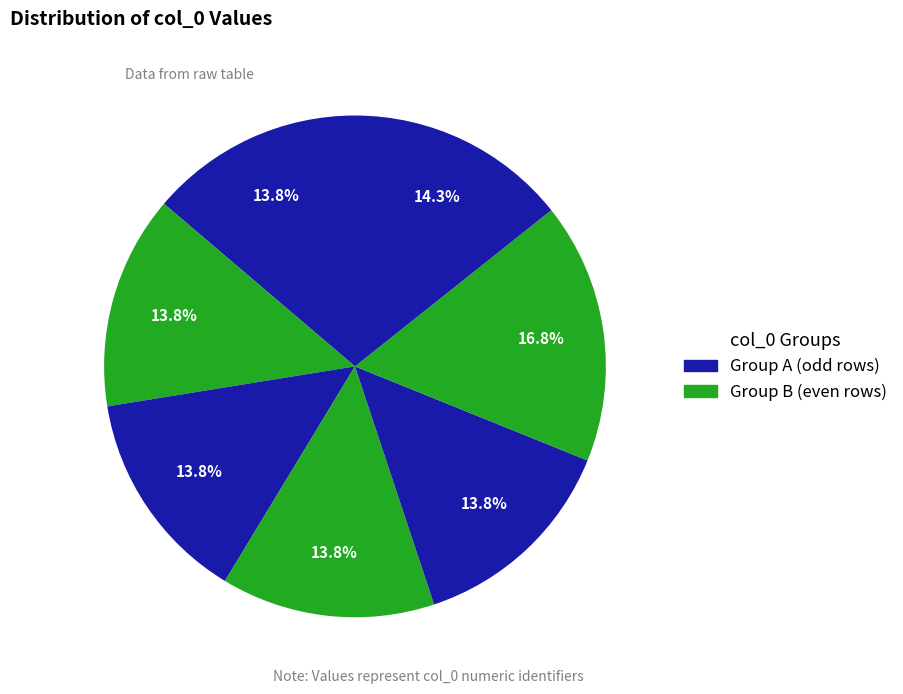

How many segments does this pie chart have?

7